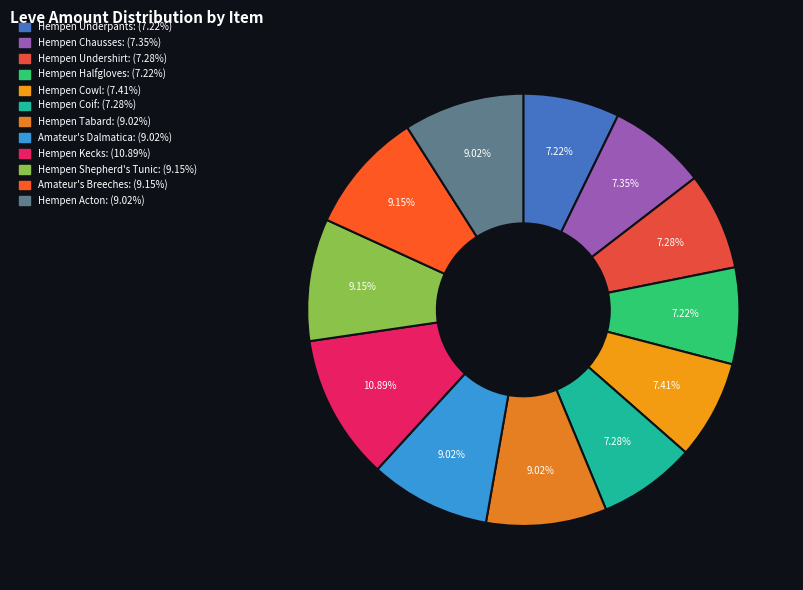

What is the ratio of the value at Amateur's Dalmatica to the value at Hempen Chausses?

1.2